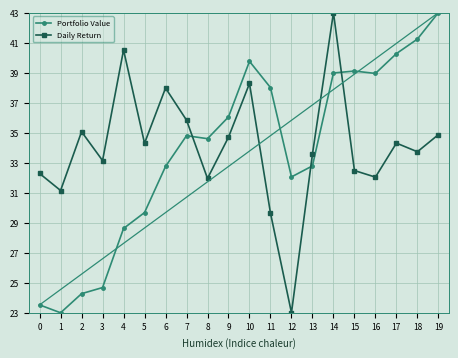

What is the difference between the highest and lowest values at 1?

8.1